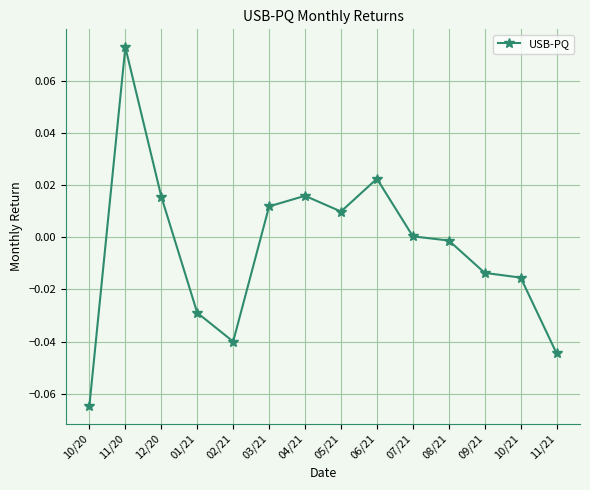

At which category does the chart reach its minimum across all series?

10/20